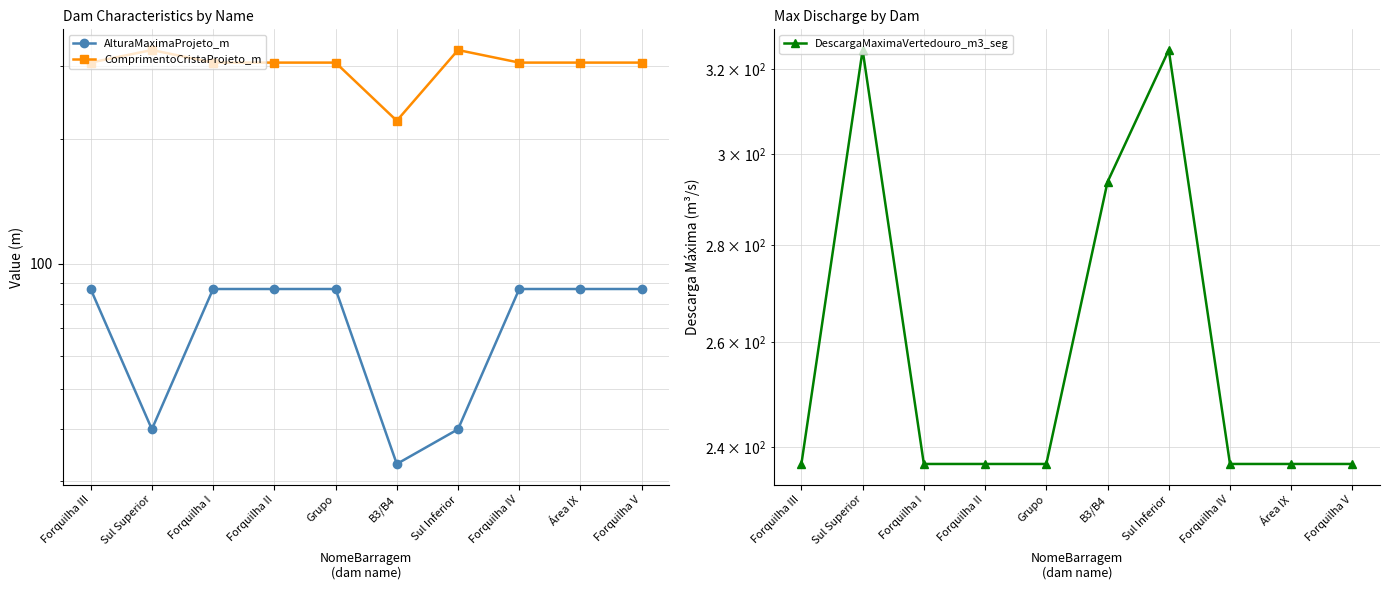

How many interior local valleys does the ComprimentoCristaProjeto_m series have?

1